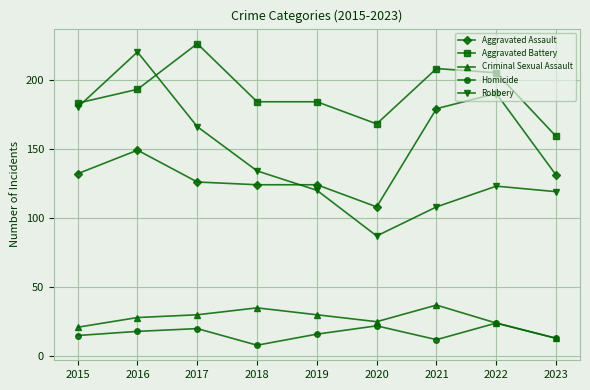

At which label is Robbery closest to 153?

2017